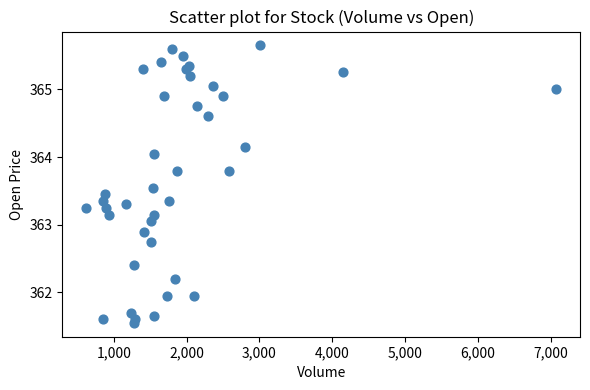

What is the range of X values (max minus min)?

6458.0